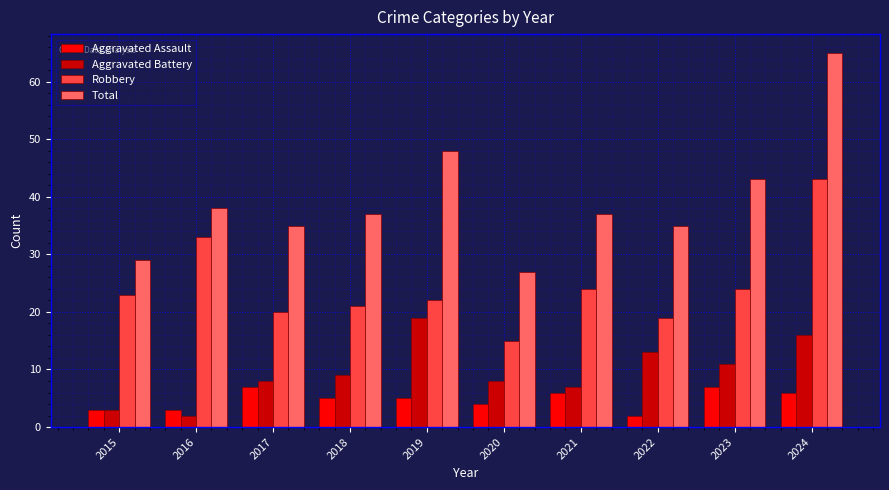

Read the Aggravated Assault value at 2019.

5